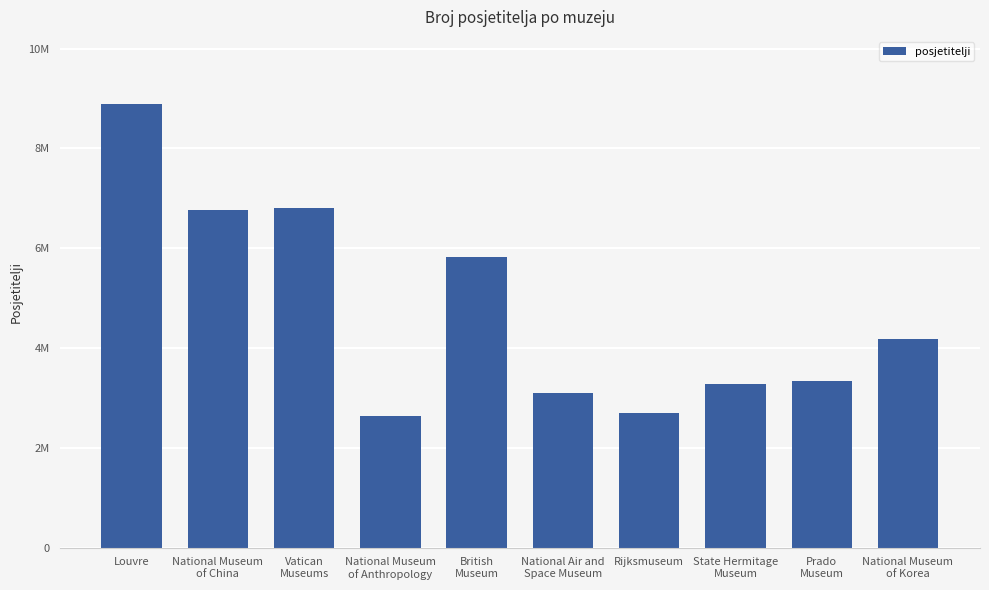

Is it true that the value at National Air and
Space Museum is 4879013?

False